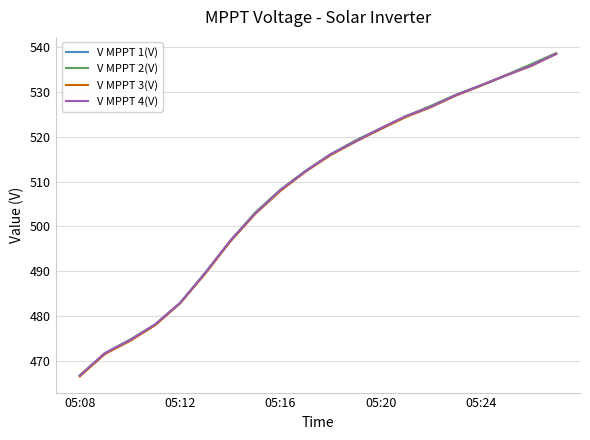

What is the minimum value for V MPPT 1(V)?

466.7